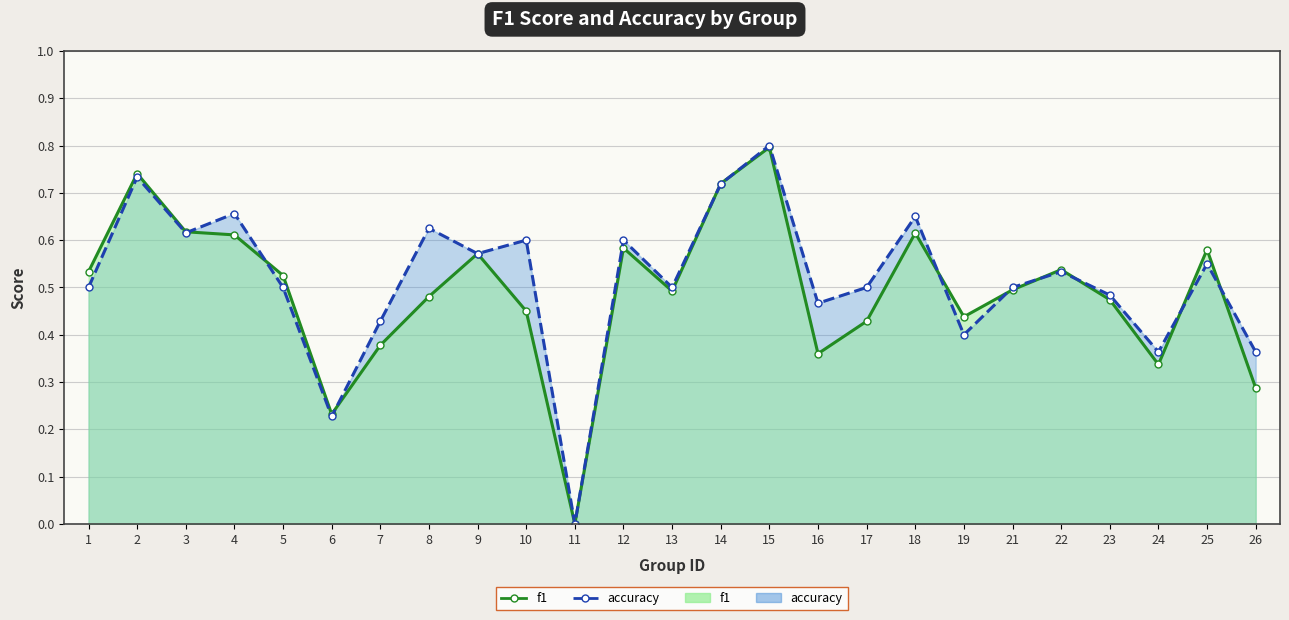

At which category does accuracy reach its first local valley?

3